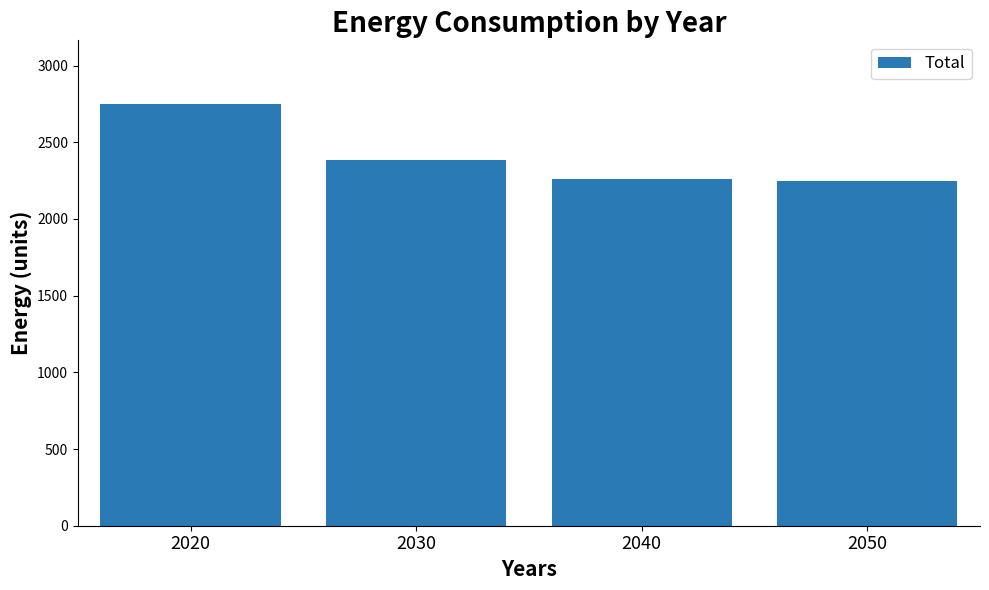

Reading left to right, what are all the values shown in this chart?

2020=2752.0	2030=2383.3	2040=2263.7	2050=2244.4